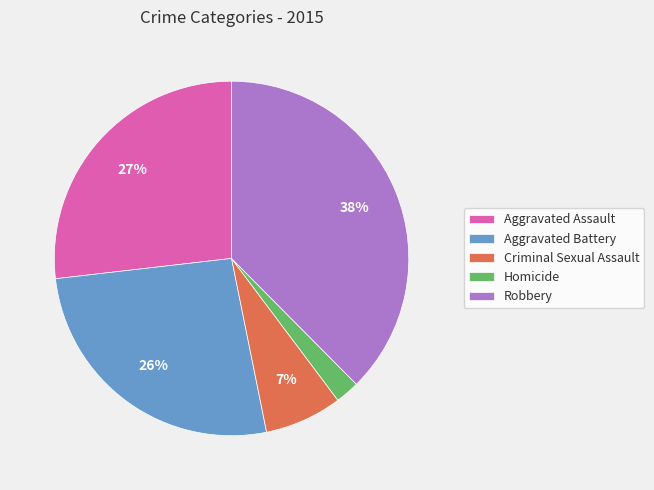

How many segments does this pie chart have?

5